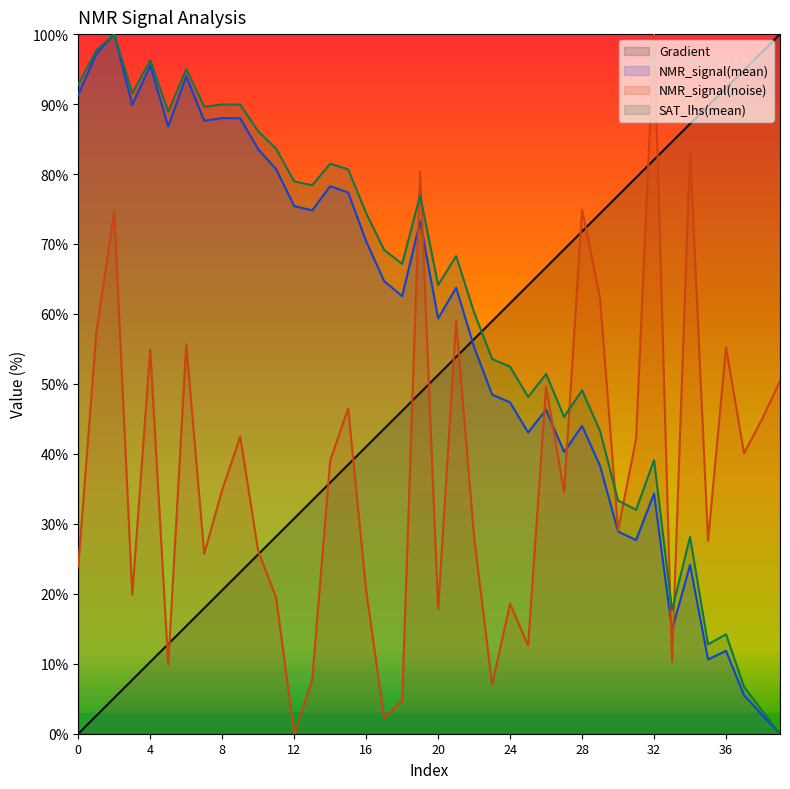

What is the difference between the highest and lowest values at 23?

51.9